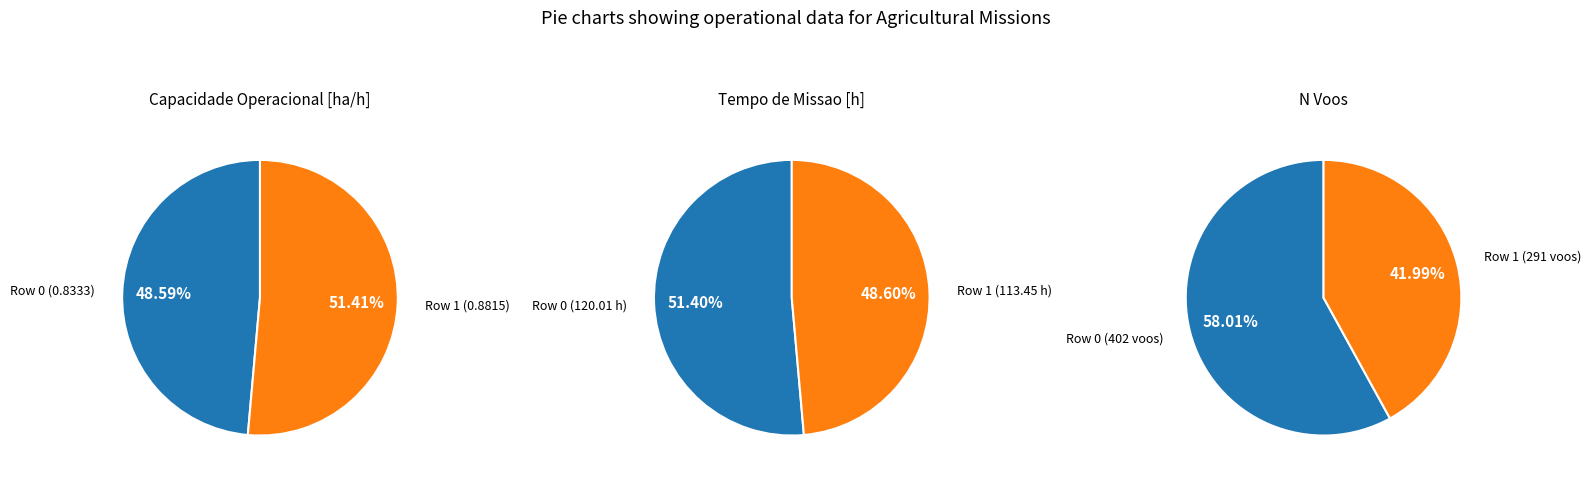

The 0 slice represents 49% of the pie. True or false?

True